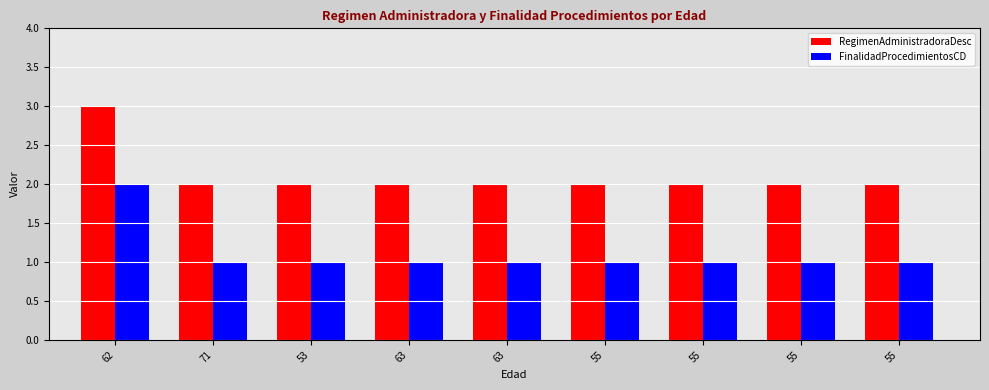

List the series in order of their overall mean, lowest first.

FinalidadProcedimientosCD, RegimenAdministradoraDesc